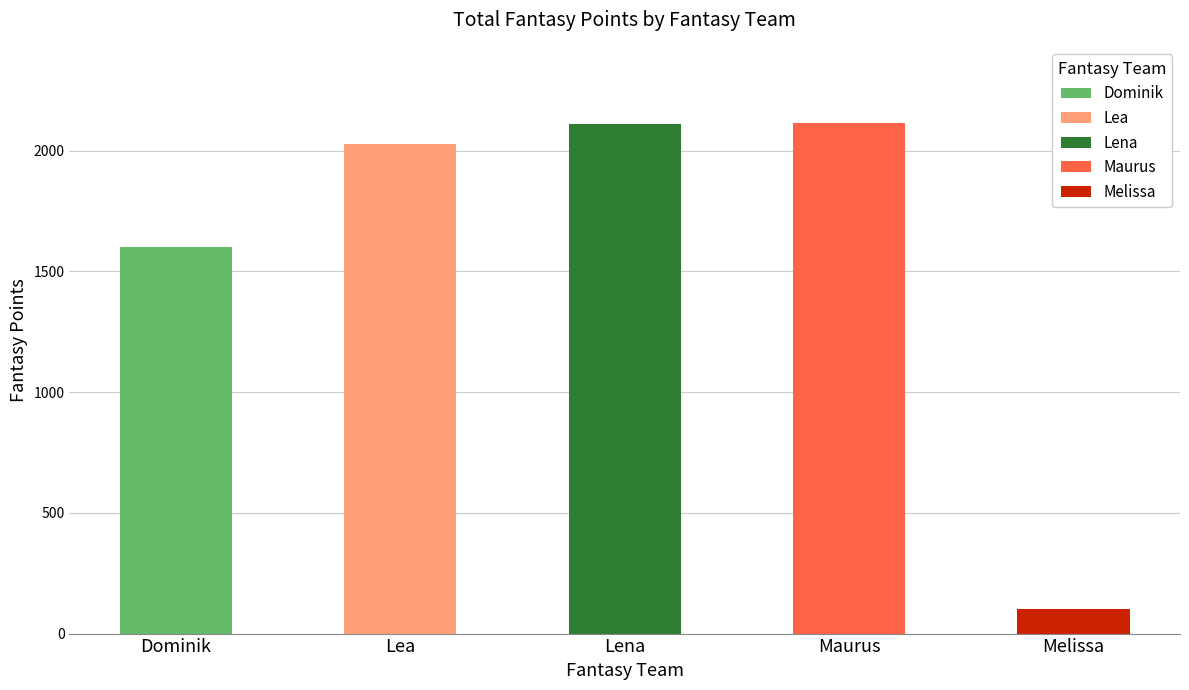

Where does the data first go above 2028?

Lena